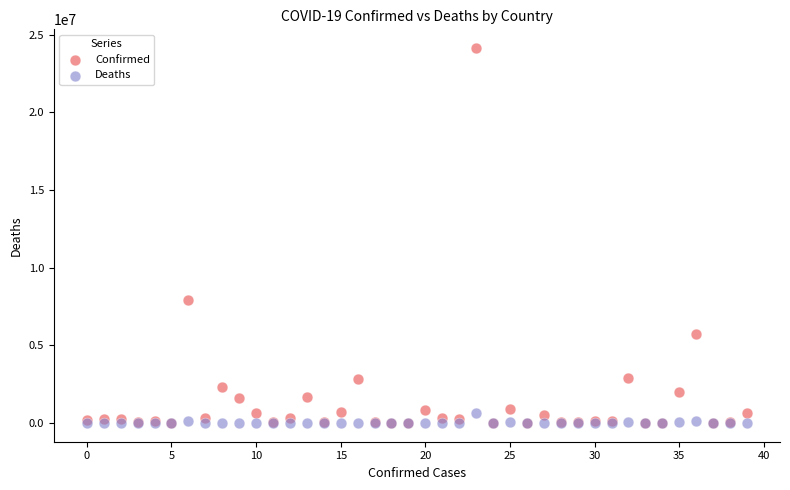

What are all the series names shown in the legend?

Confirmed, Deaths